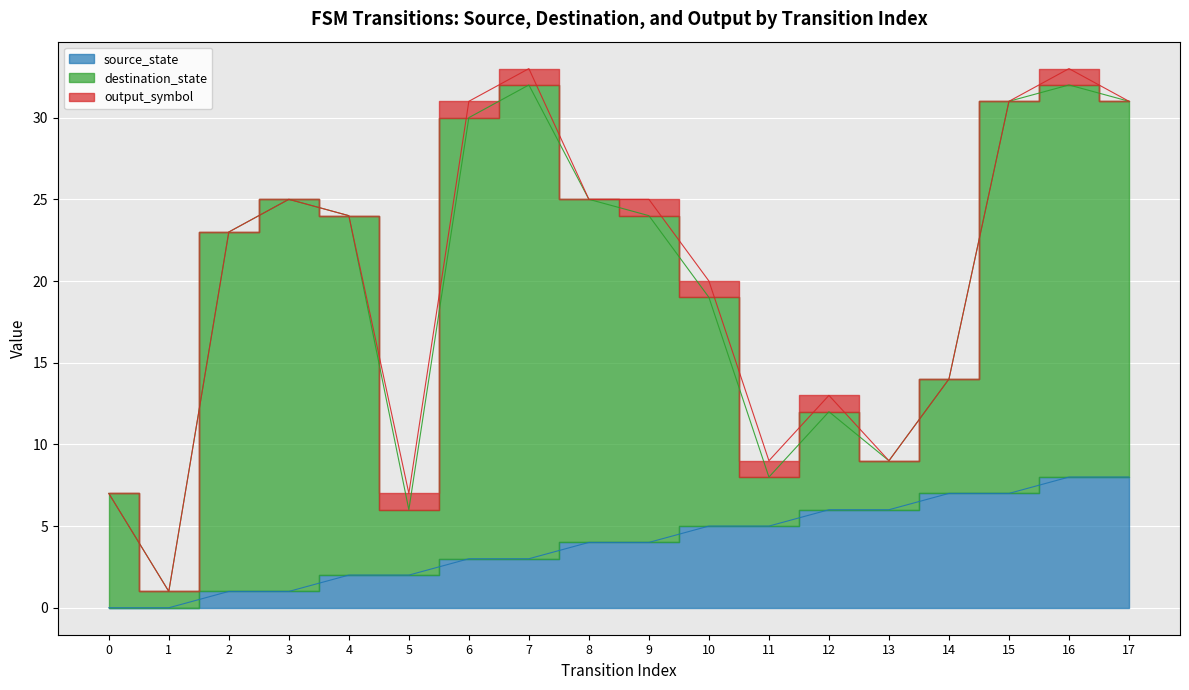

Which series changed the most between 2 and 5?

destination_state